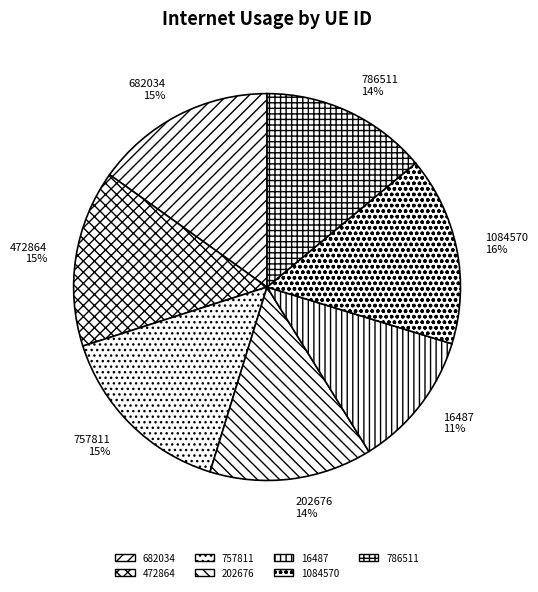

How many slices are in this pie chart?

7